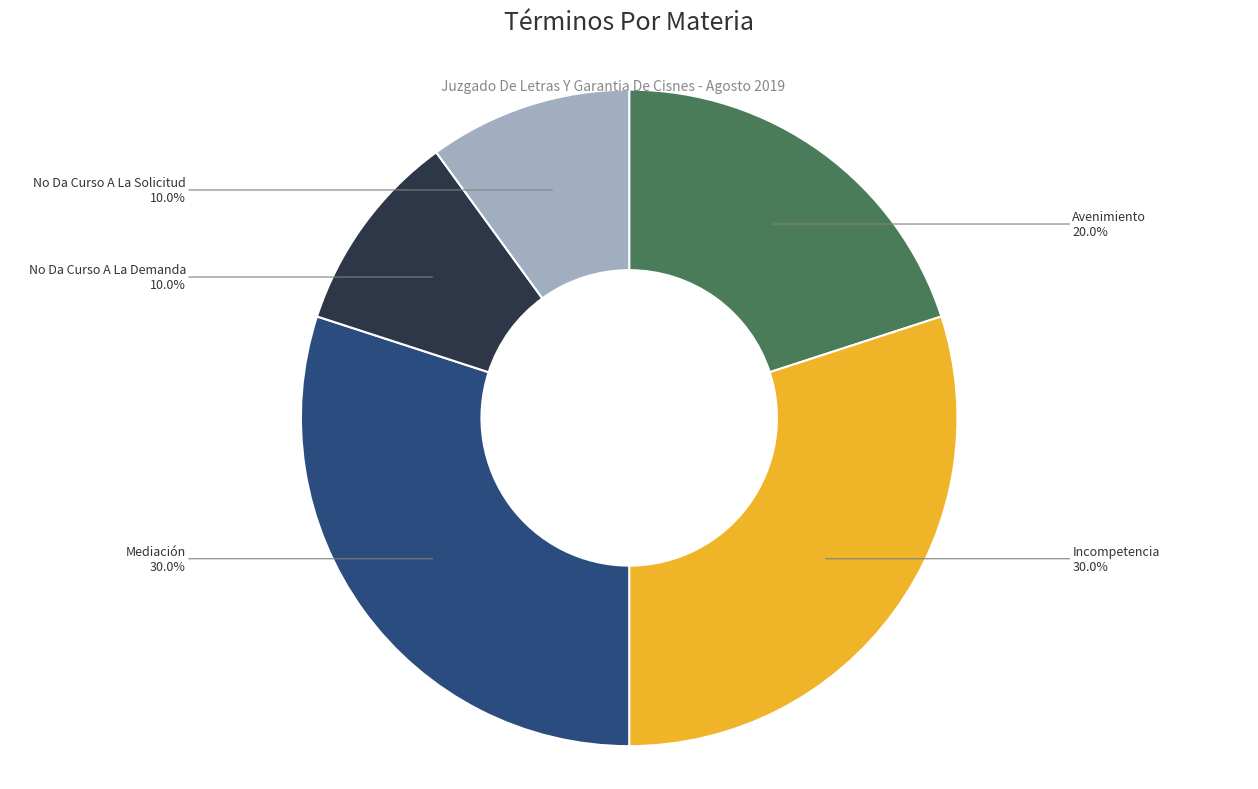

How many segments does this pie chart have?

5